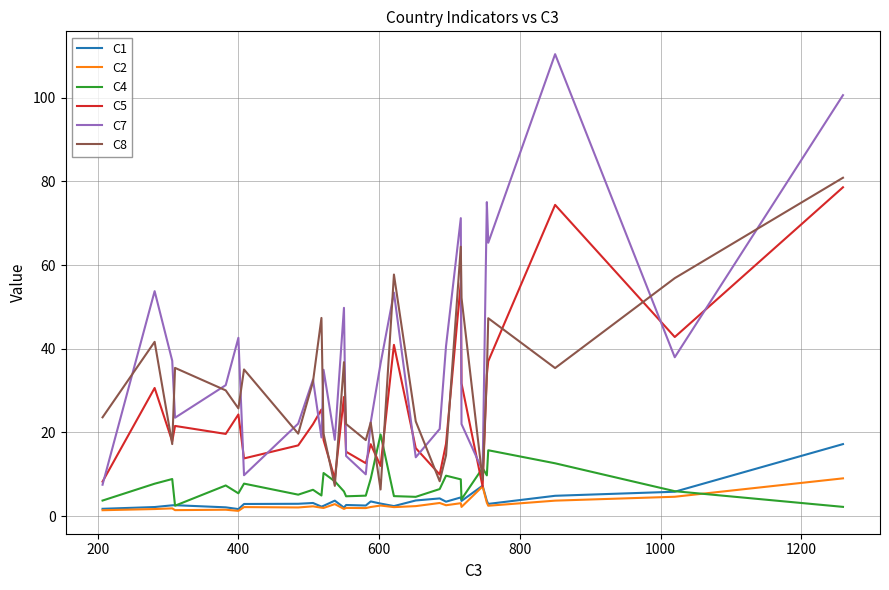

True or false: C7 and C1 cross at least once.

False